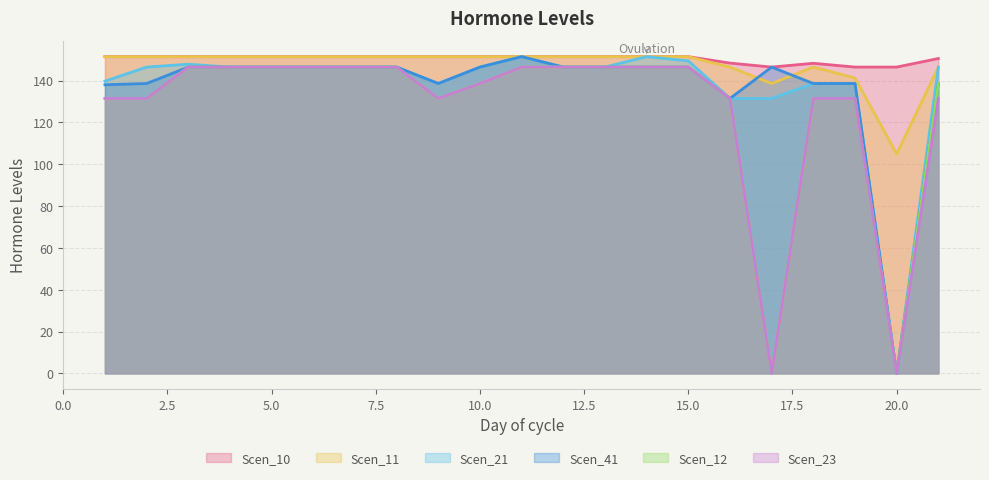

How many interior local peaks does the Scen_41 series have?

2